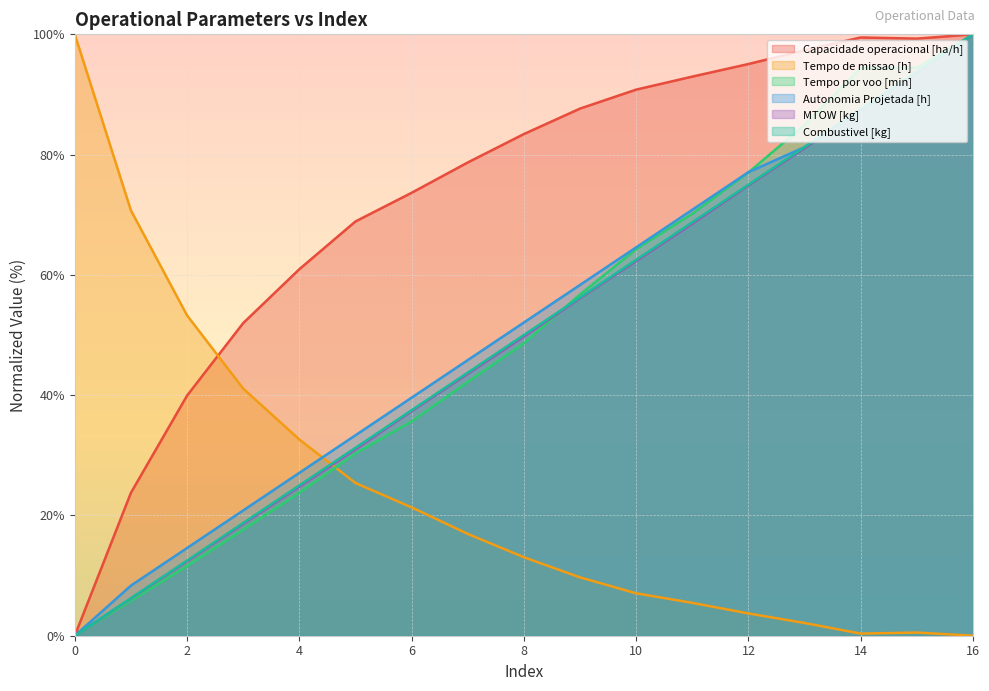

List the series in order of their peak value, lowest first.

Capacidade operacional [ha/h], Tempo de missao [h], Tempo por voo [min], Autonomia Projetada [h], MTOW [kg], Combustivel [kg]